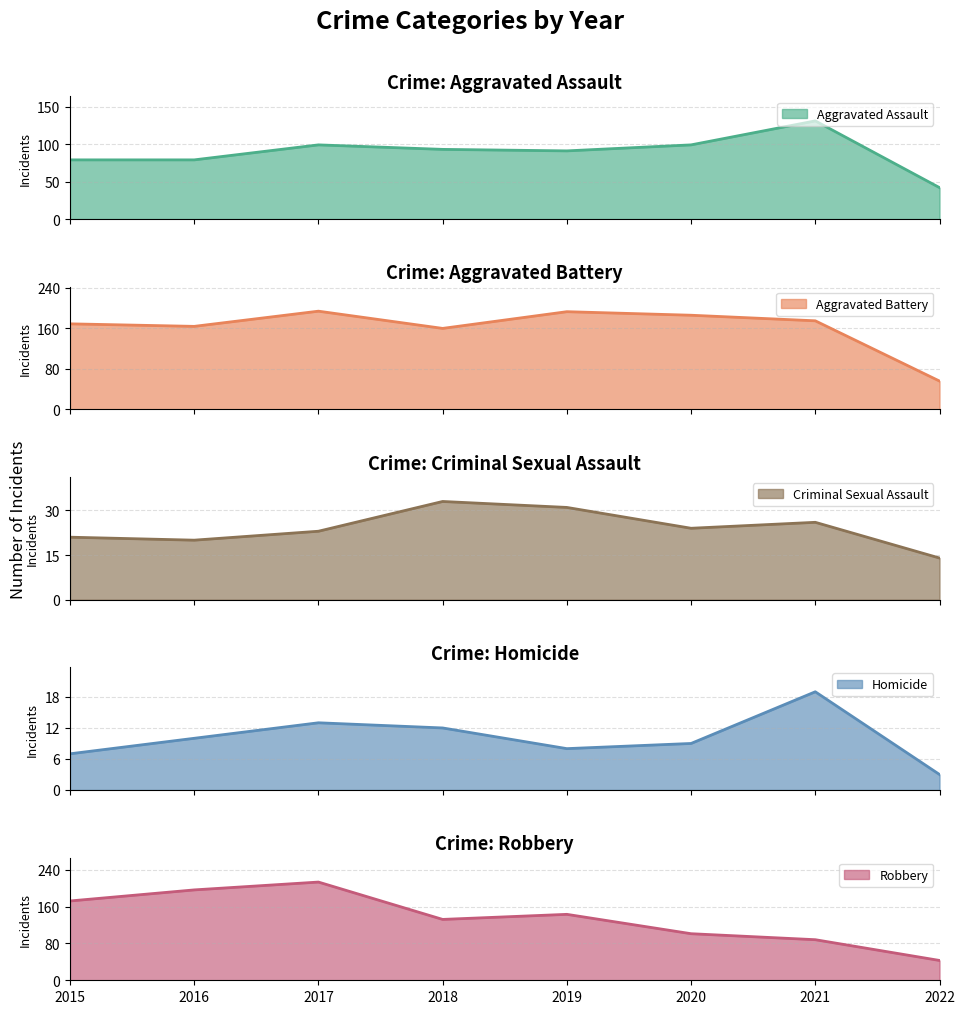

True or false: Homicide and Criminal Sexual Assault cross at least once.

False